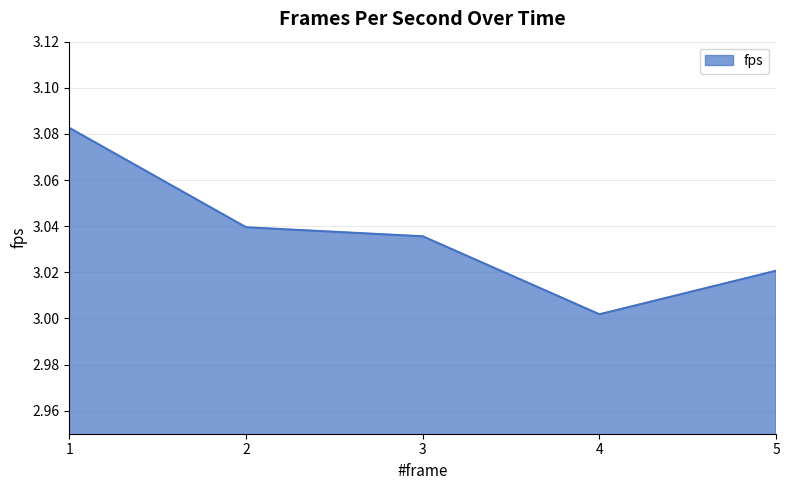

Rank the categories by value from lowest to highest.

4, 5, 3, 2, 1